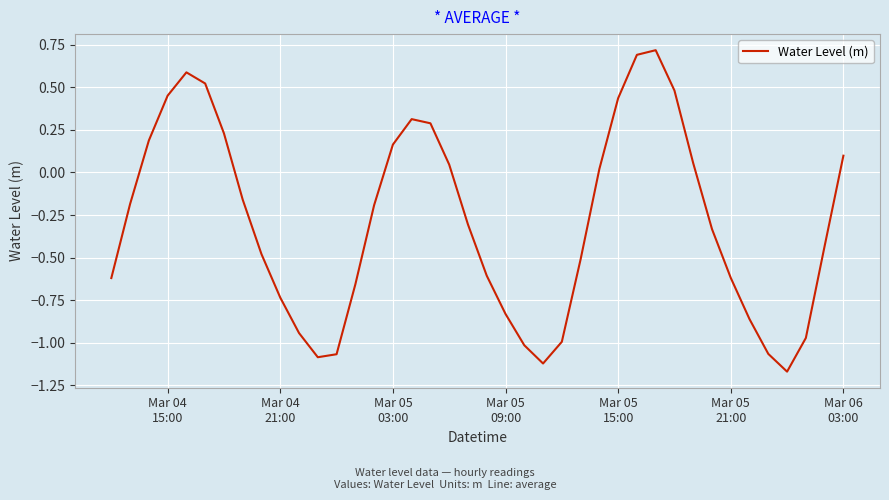

What is the greatest value displayed?

0.7